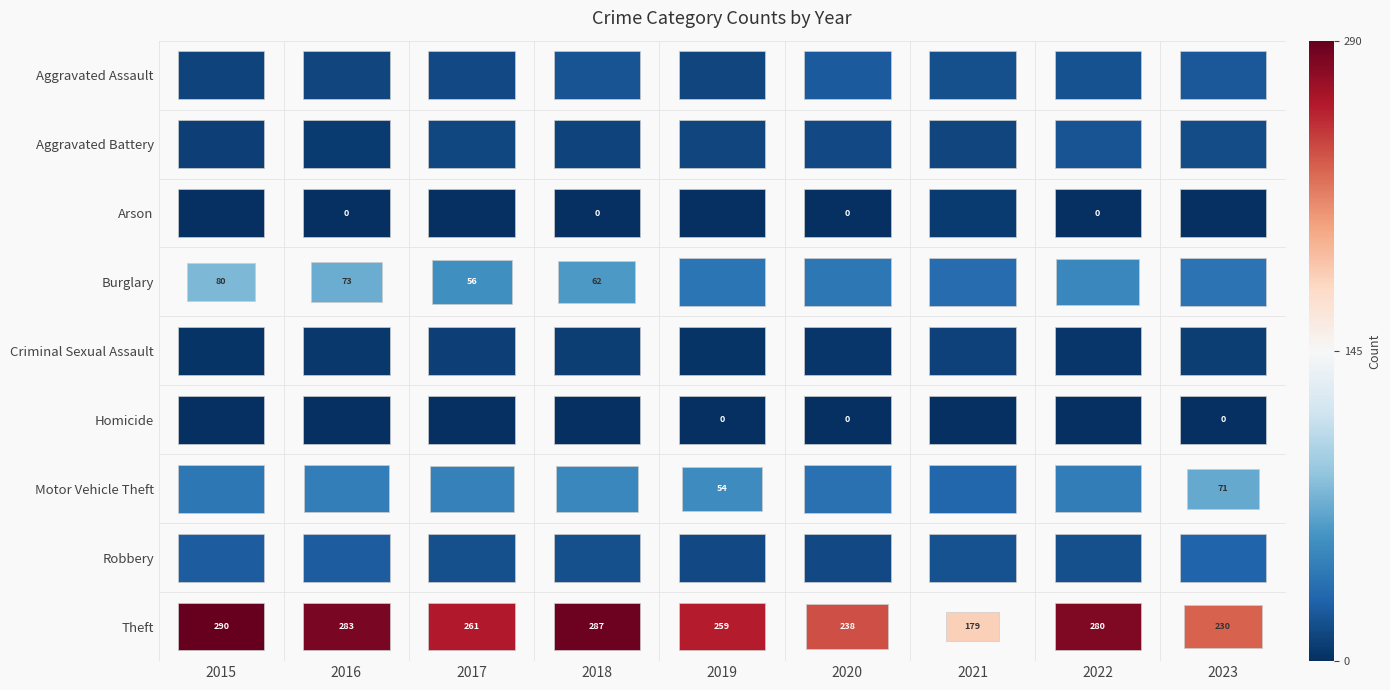

Which series changed the most between 2015 and 2019?

Burglary